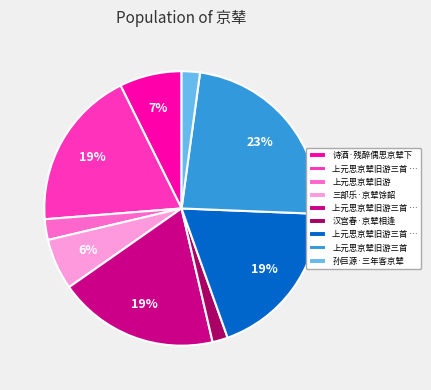

How many segments does this pie chart have?

9